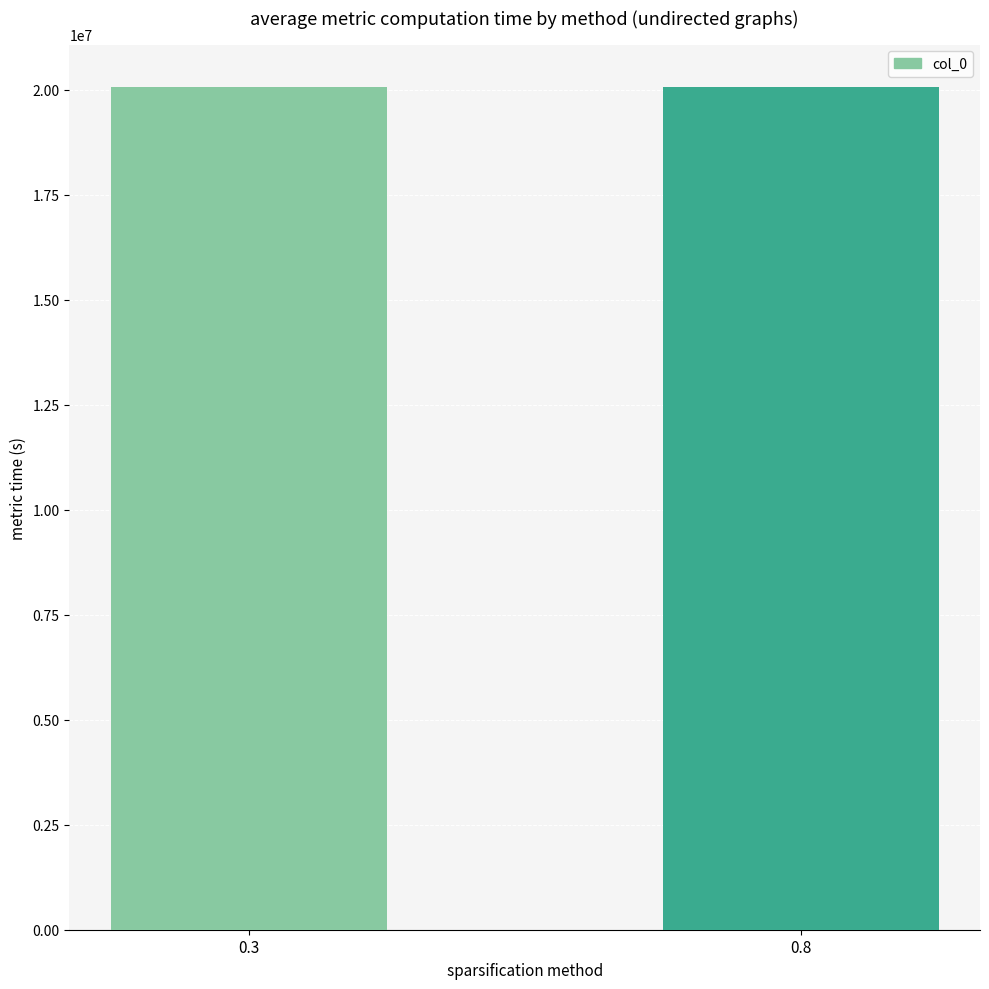

True or false: the data shows 36028163 at 0.3.

False